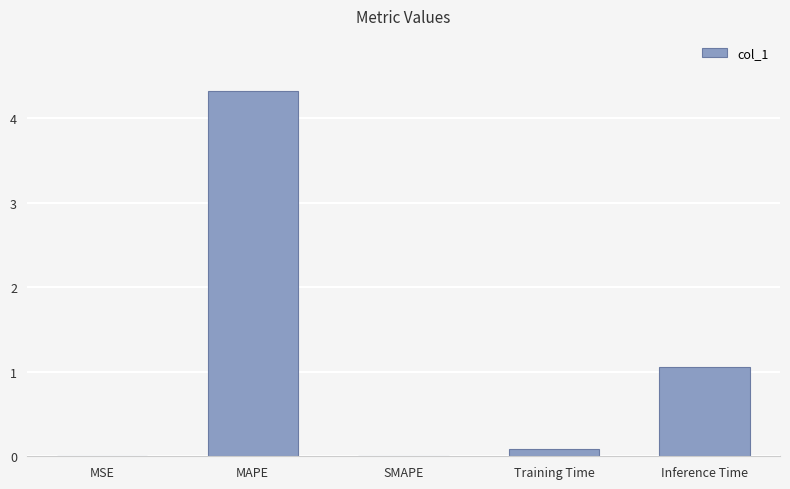

Where is the data nearest to the value 2?

Inference Time